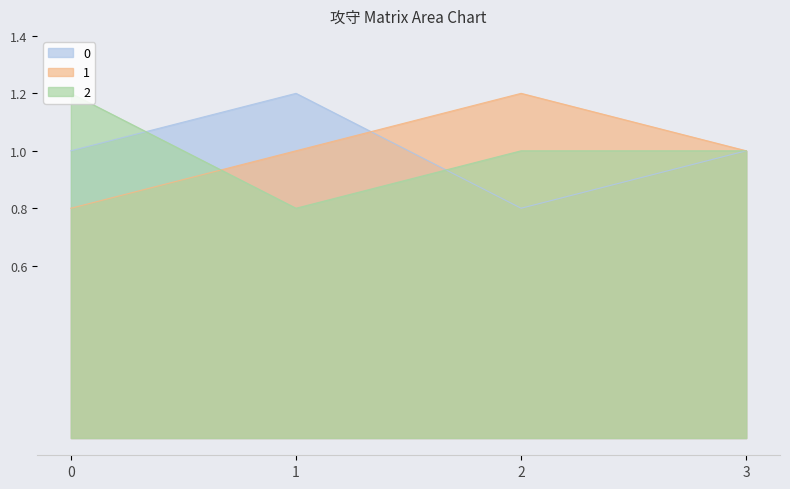

Which category has the highest value in the 0 series?

1